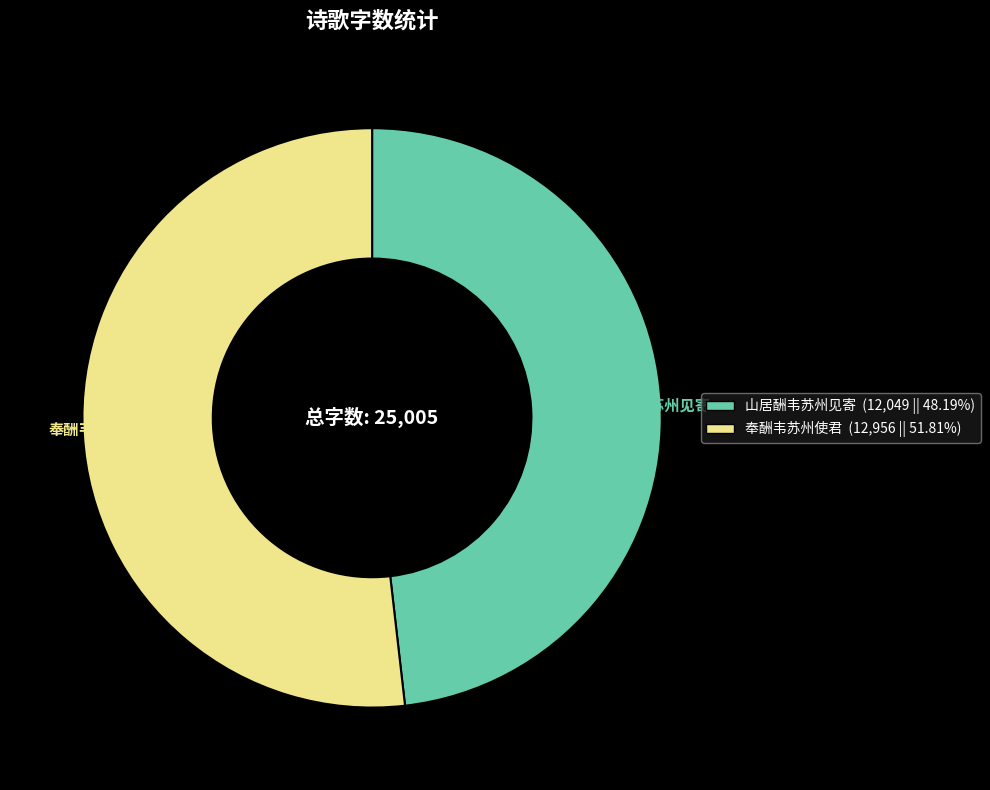

Which category has the biggest portion of the pie?

奉酬韦苏州使君